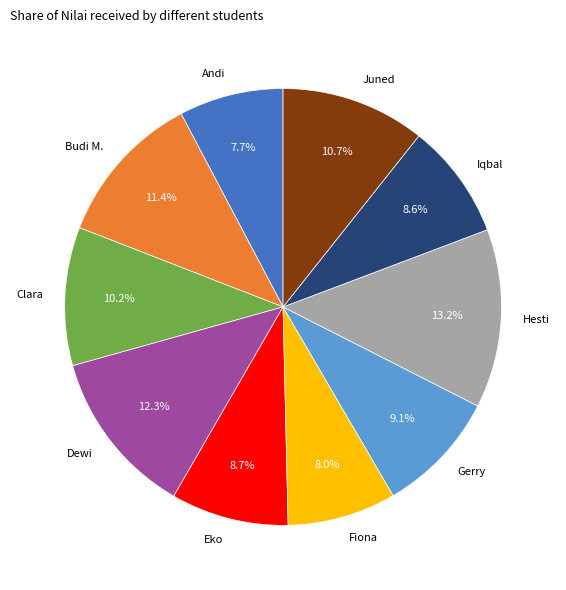

Do Iqbal and Juned together represent more than half of the pie?

No